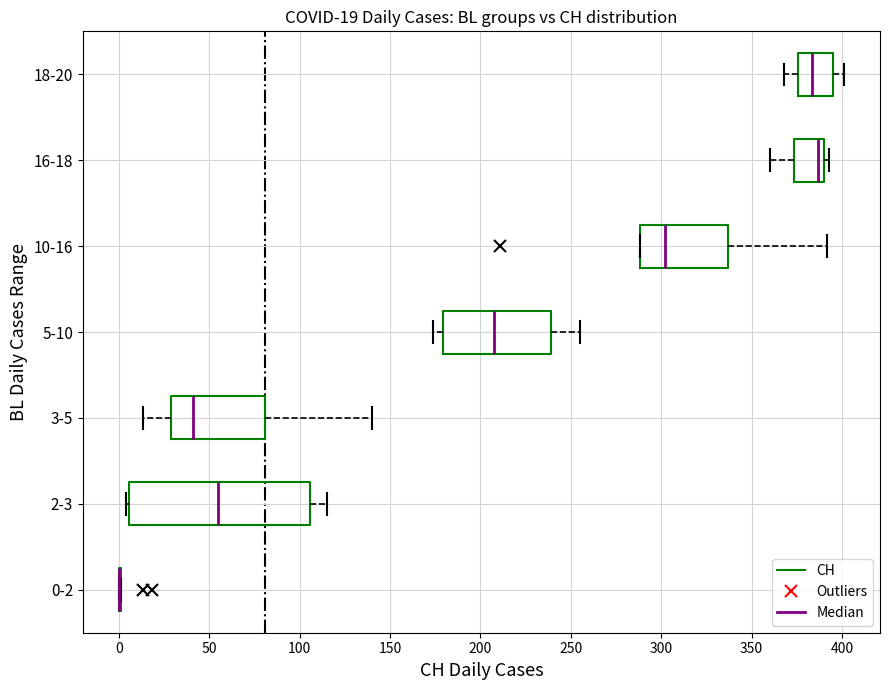

Comparing the boxes themselves (not the whiskers), which one is the widest?

2-3